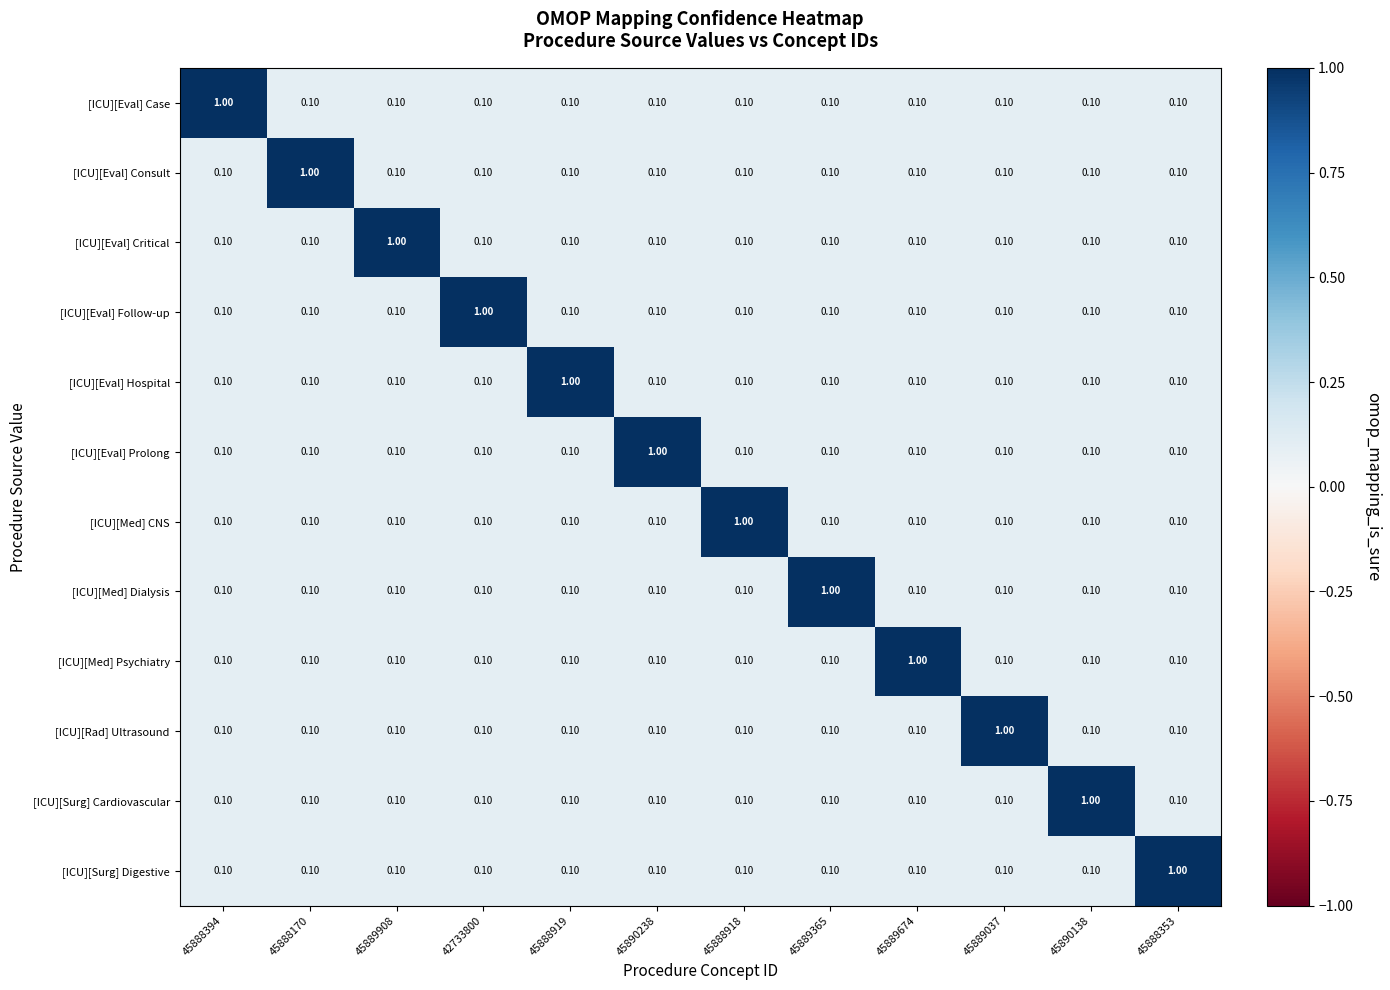

What is the spread (max minus min) of values at 45889908?

0.9